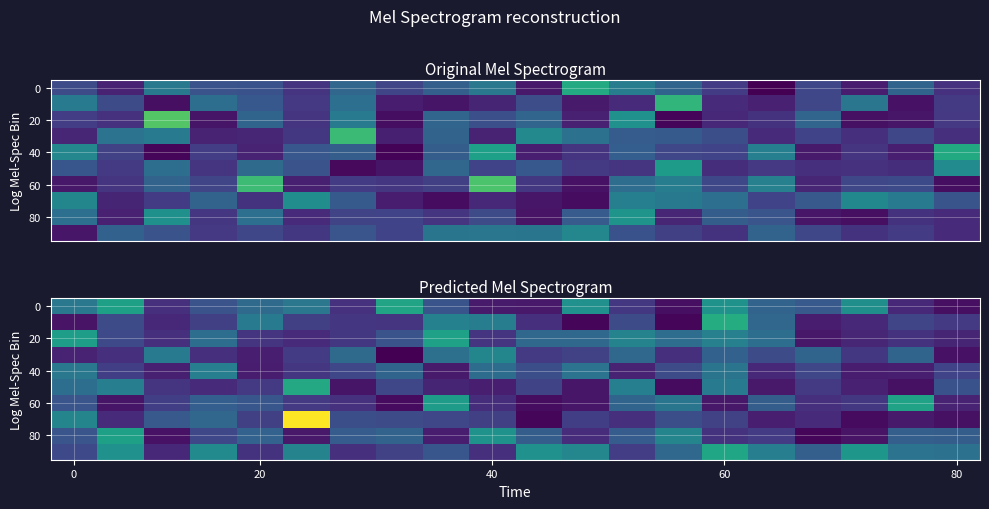

At which category is the sum across all series the highest?

60